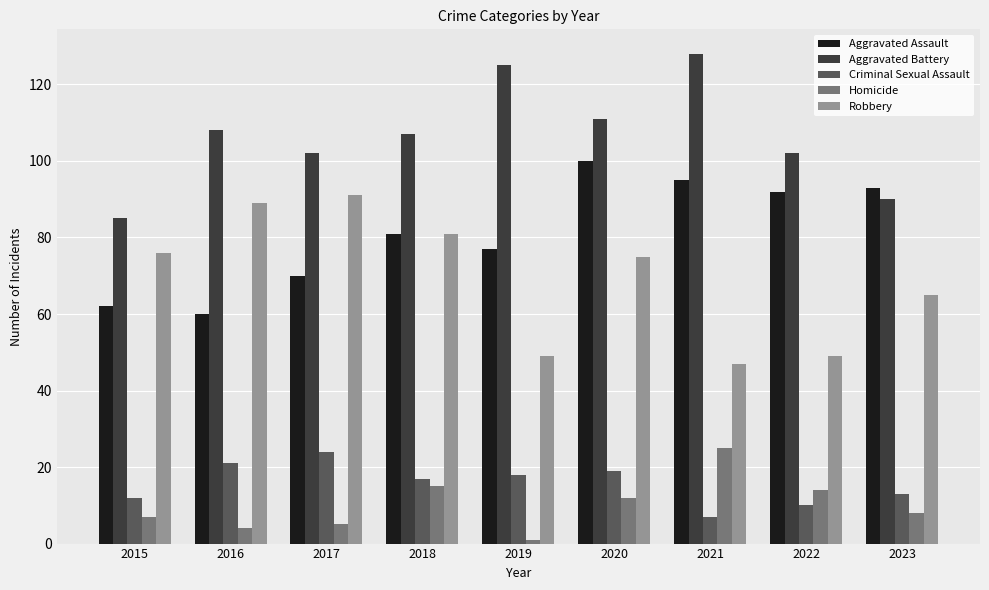

At which category is the sum across all series the highest?

2020